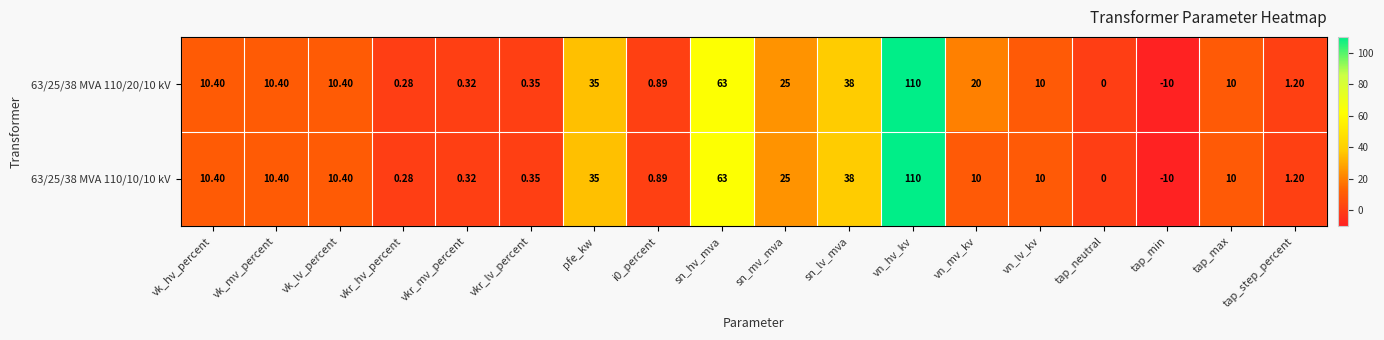

At how many categories does at least one series exceed 103?

1